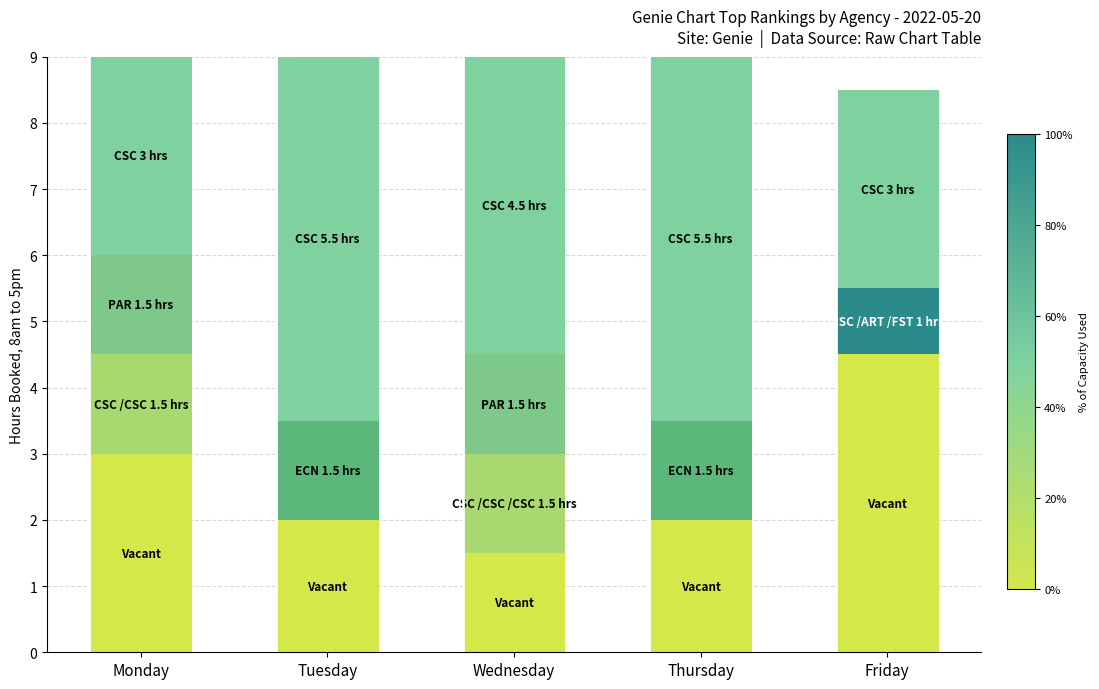

Count the number of categories in the chart.

5